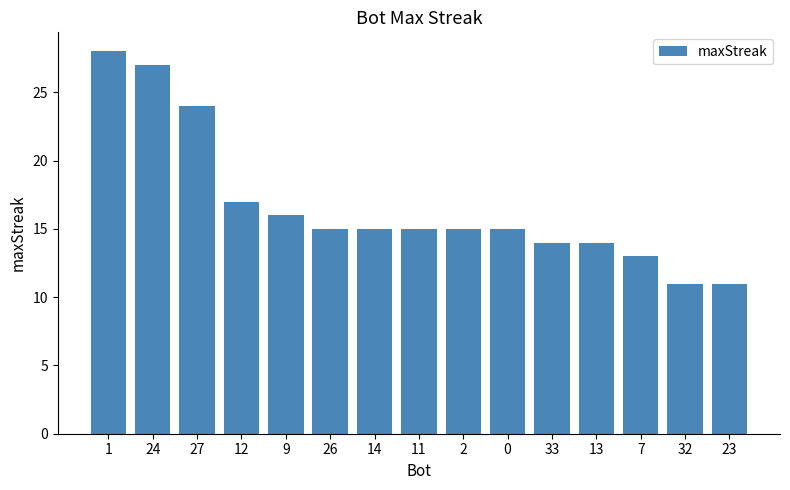

What is the label of the 9th bar from the left?

2